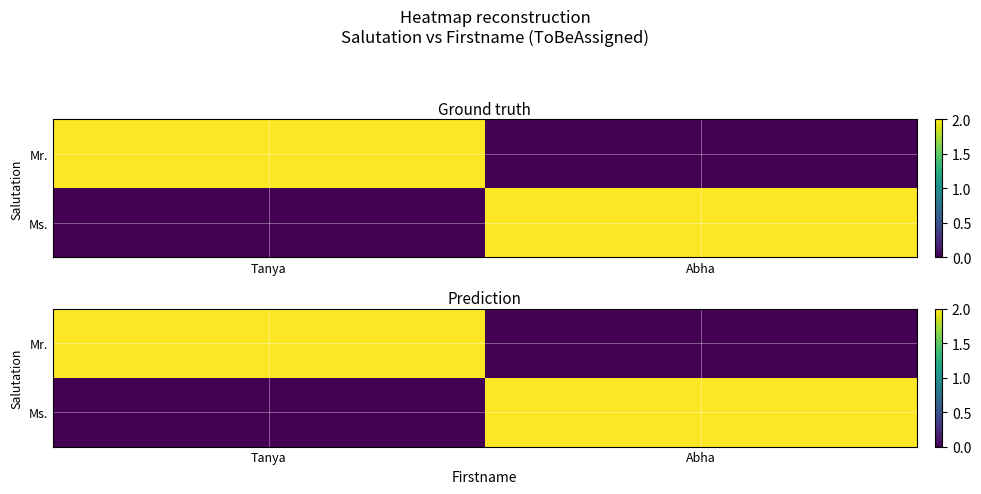

How many data points does each series have?

2